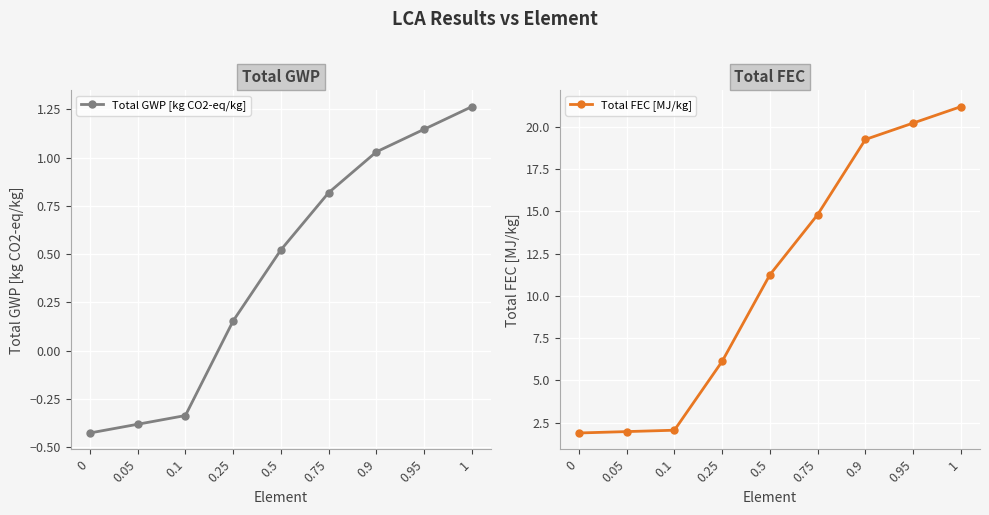

What is the label of the 4th point from the right?

0.75